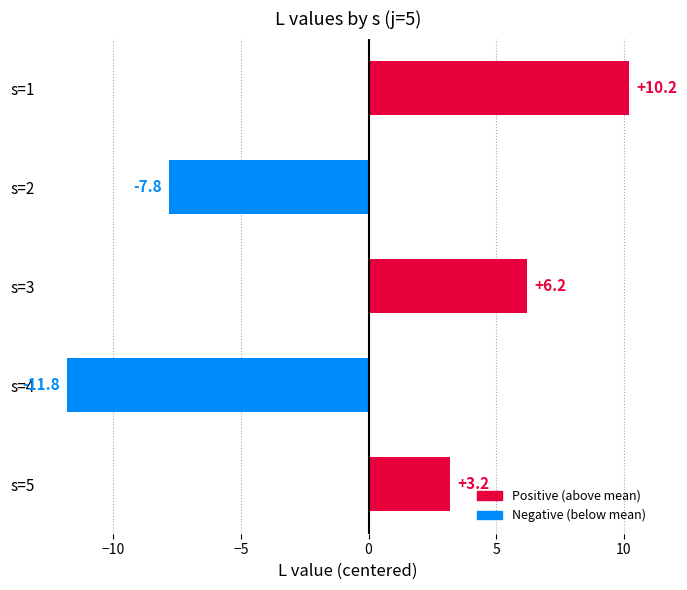

Is it true that the value at s=3 is 10.7?

False